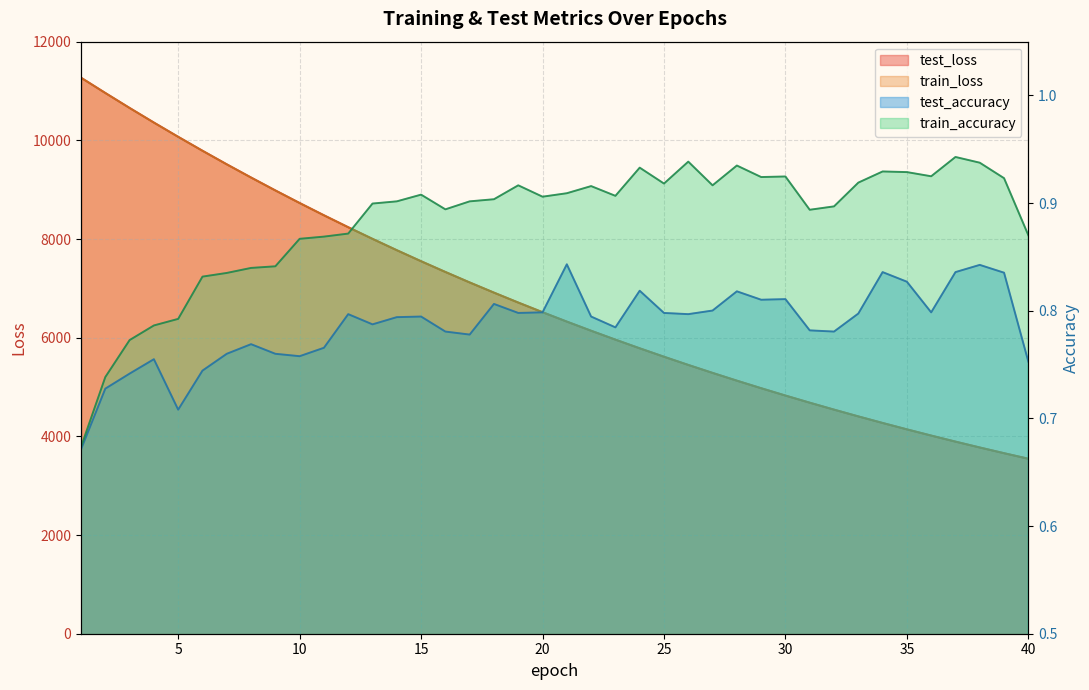

True or false: train_accuracy and train_loss intersect in this chart.

False